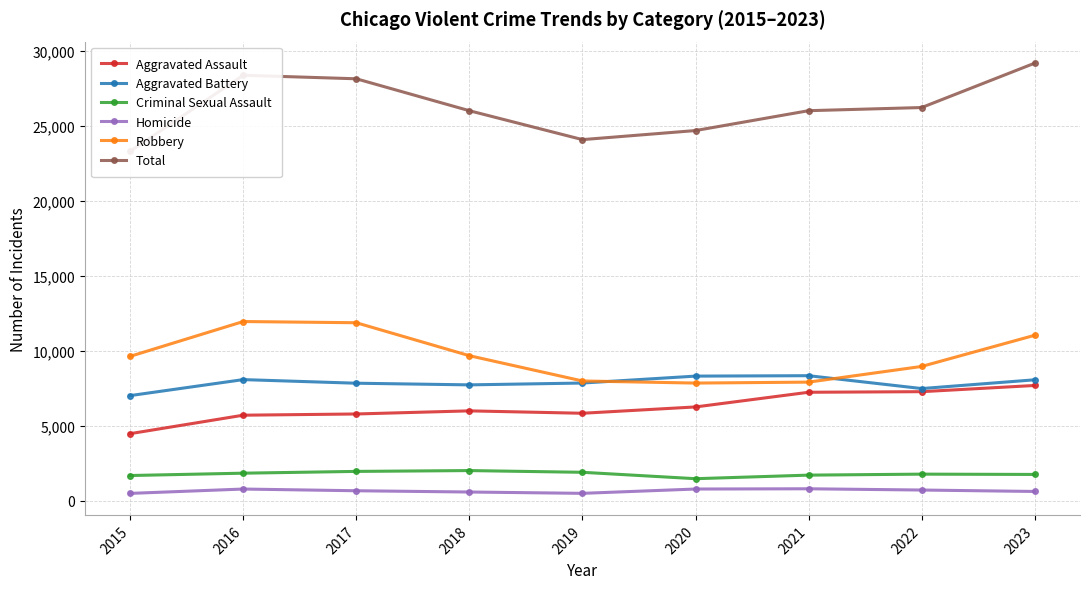

True or false: Total has more than 1 interior local peaks.

False